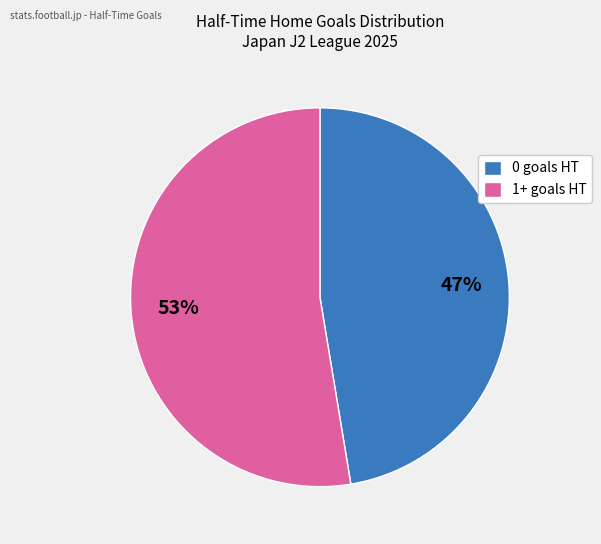

Count the number of slices in the pie.

2